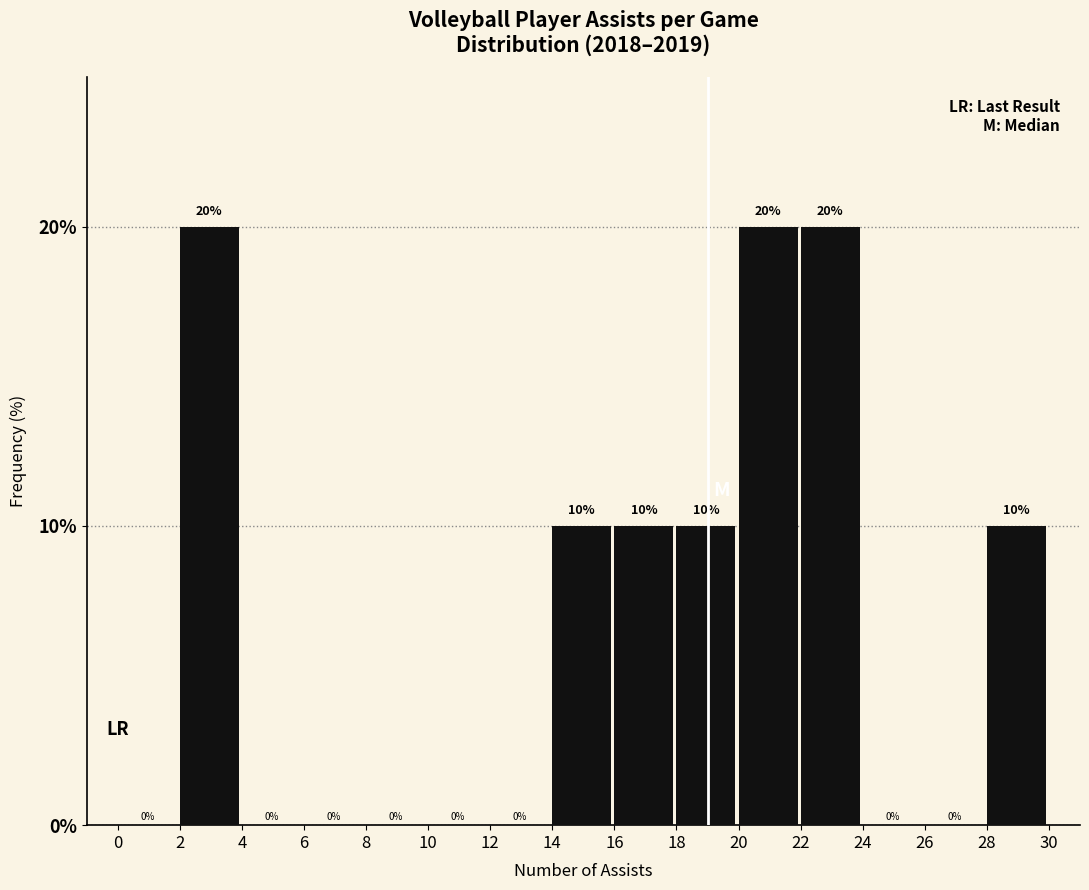

Reading left to right, transcribe this chart: for each bar, give the range it covers on the x-axis and its height.

0 to 2: 0
2 to 4: 20
4 to 6: 0
6 to 8: 0
8 to 10: 0
10 to 12: 0
12 to 14: 0
14 to 16: 10
16 to 18: 10
18 to 20: 10
20 to 22: 20
22 to 24: 20
24 to 26: 0
26 to 28: 0
28 to 30: 10